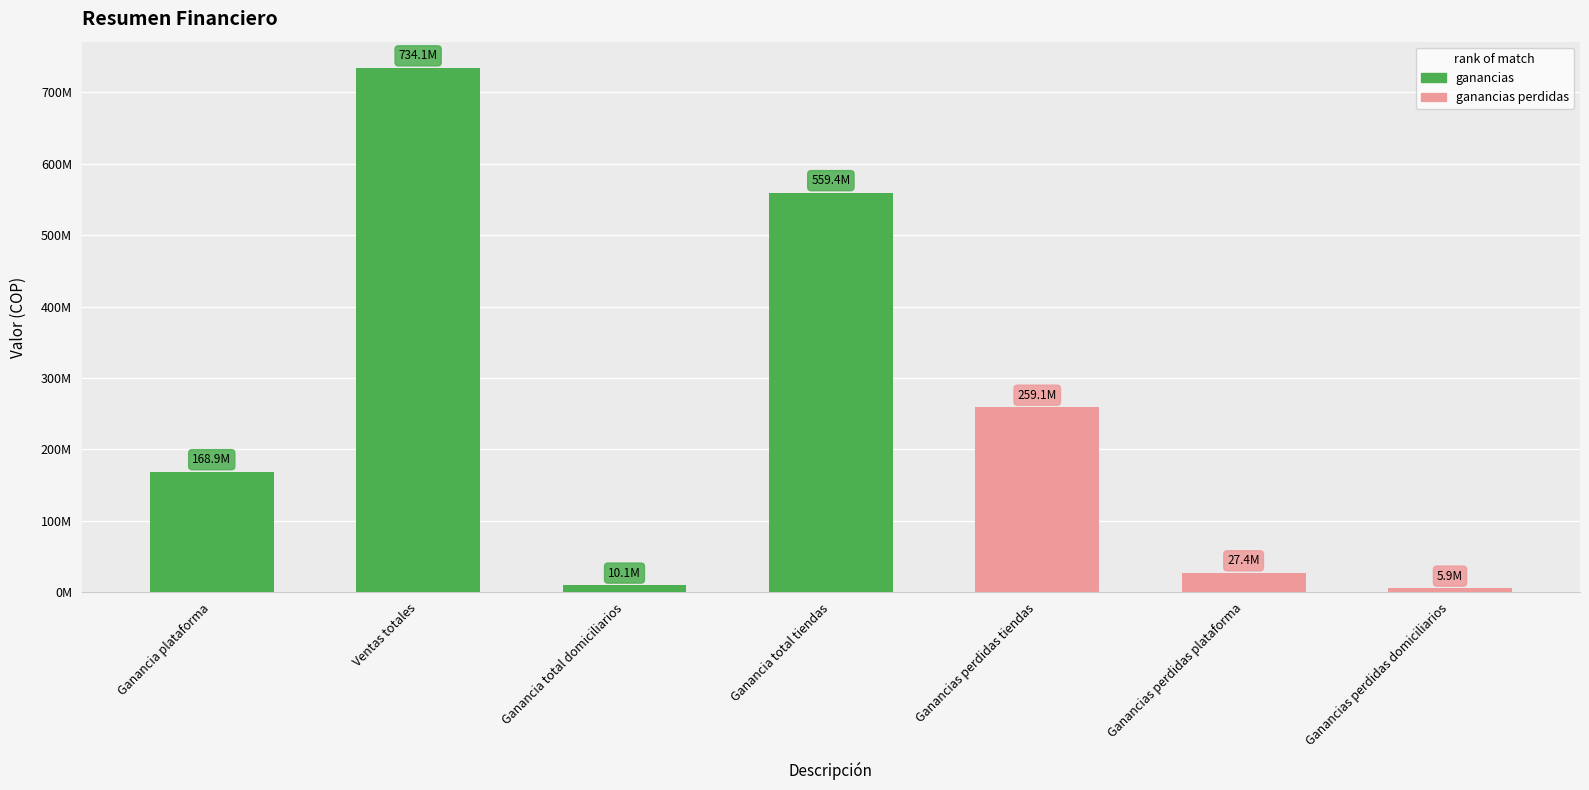

List the labels in order of value, smallest first.

Ganancias perdidas domiciliarios, Ganancia total domiciliarios, Ganancias perdidas plataforma, Ganancia plataforma, Ganancias perdidas tiendas, Ganancia total tiendas, Ventas totales